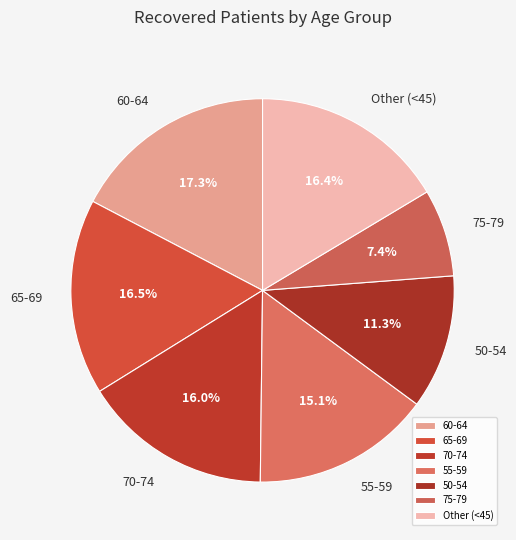

Which has a higher value, Other (<45) or 75-79?

Other (<45)